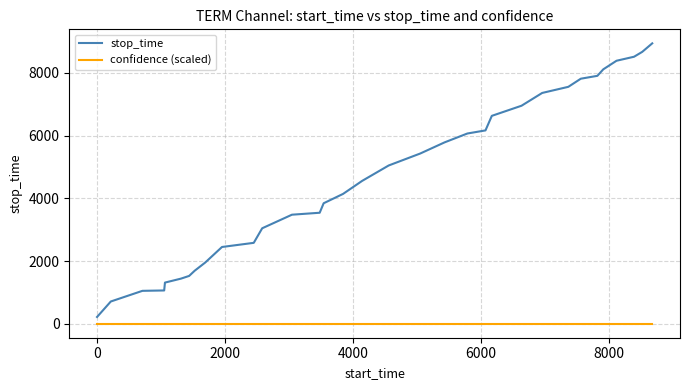

Which series has the widest spread of values?

stop_time